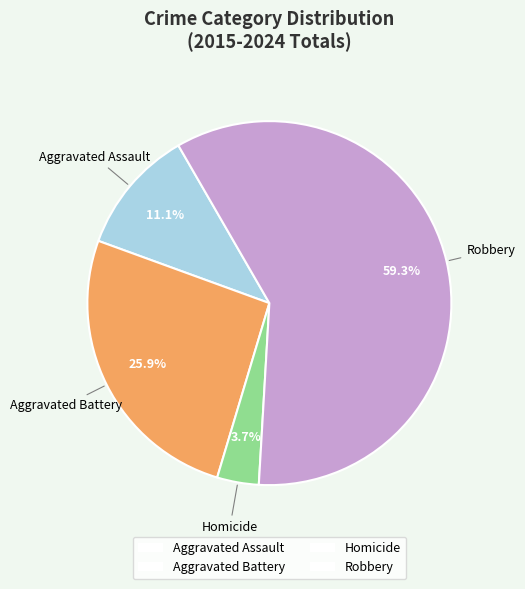

The Robbery slice represents 45% of the pie. True or false?

False